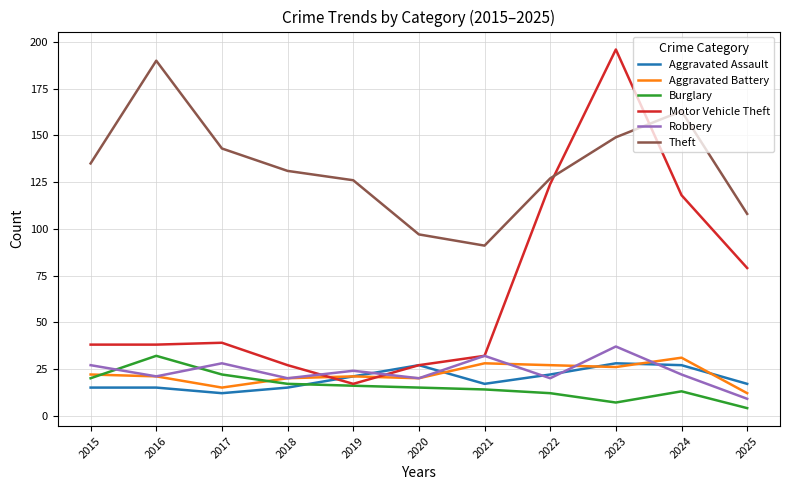

What is the total value across all series at 2019?

225